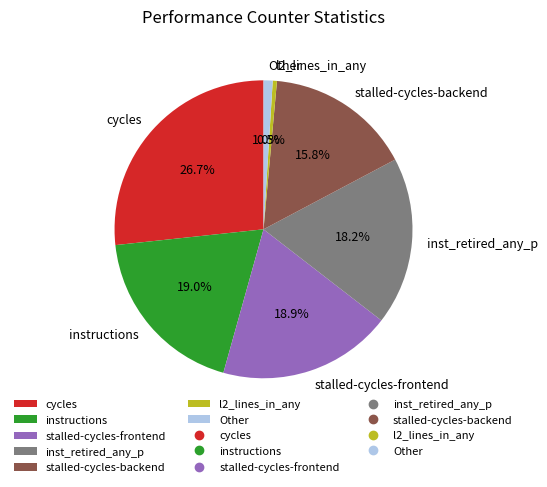

Between Other and instructions, which is larger?

instructions